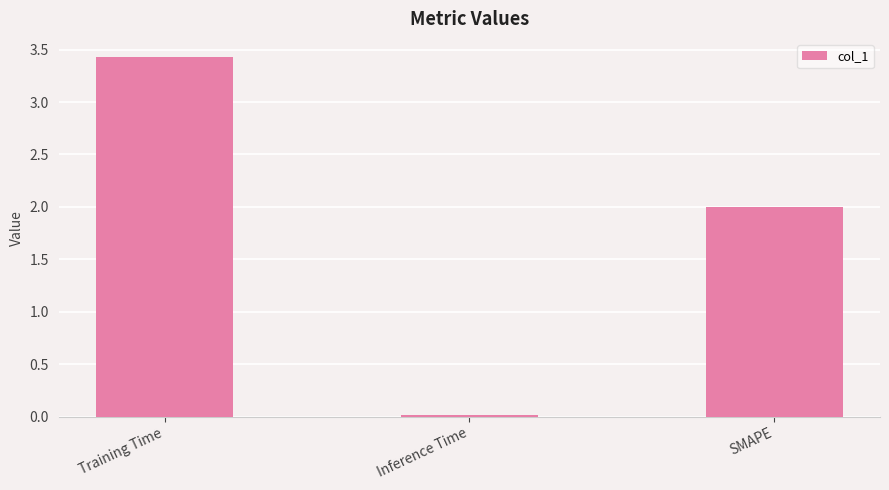

True or false: the data shows 2.0 at SMAPE.

True